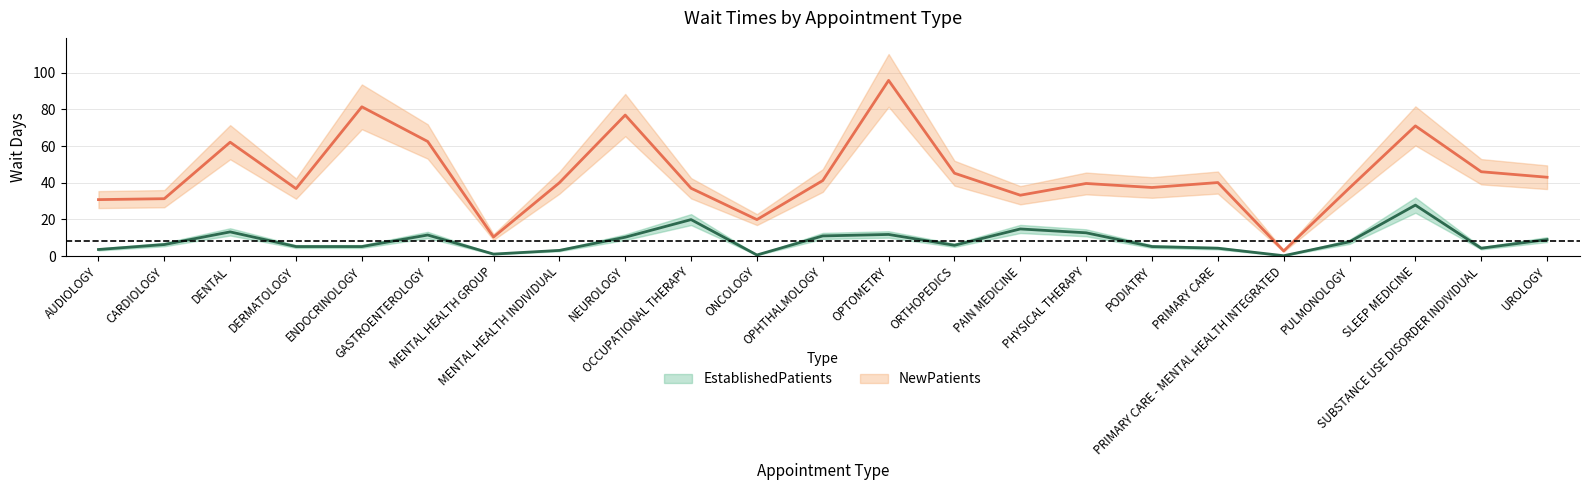

True or false: NewPatients and EstablishedPatients cross at least once.

False